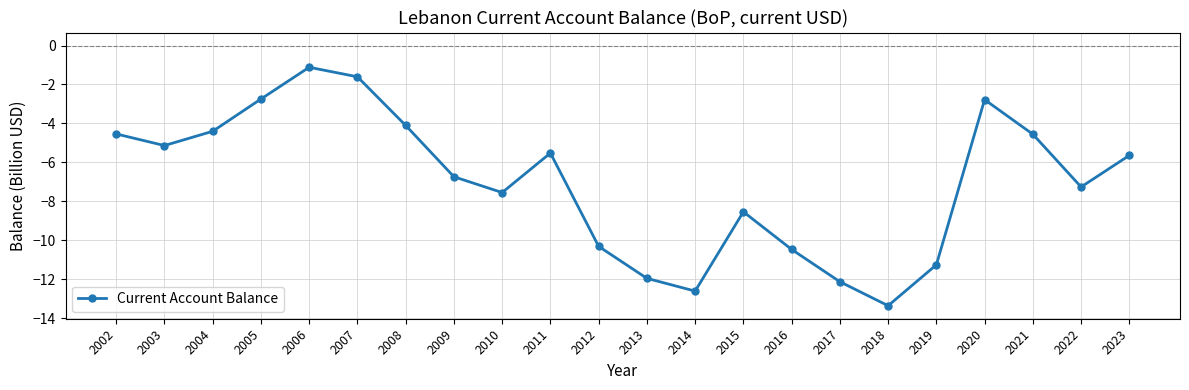

What is the value of the 10th point from the left?

-5.5